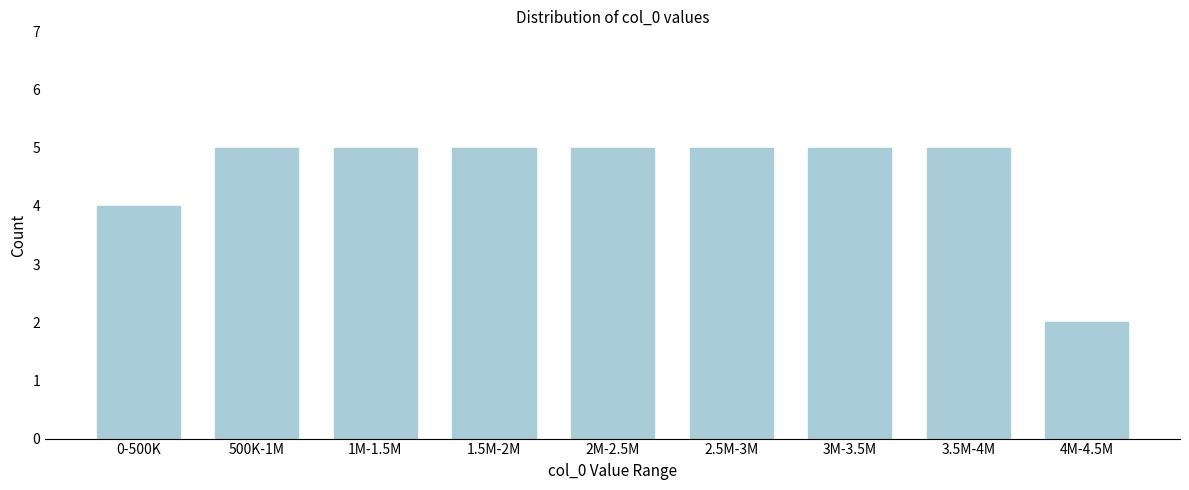

Reading right to left, what are all the values shown in this chart?

4M-4.5M=2	3.5M-4M=5	3M-3.5M=5	2.5M-3M=5	2M-2.5M=5	1.5M-2M=5	1M-1.5M=5	500K-1M=5	0-500K=4